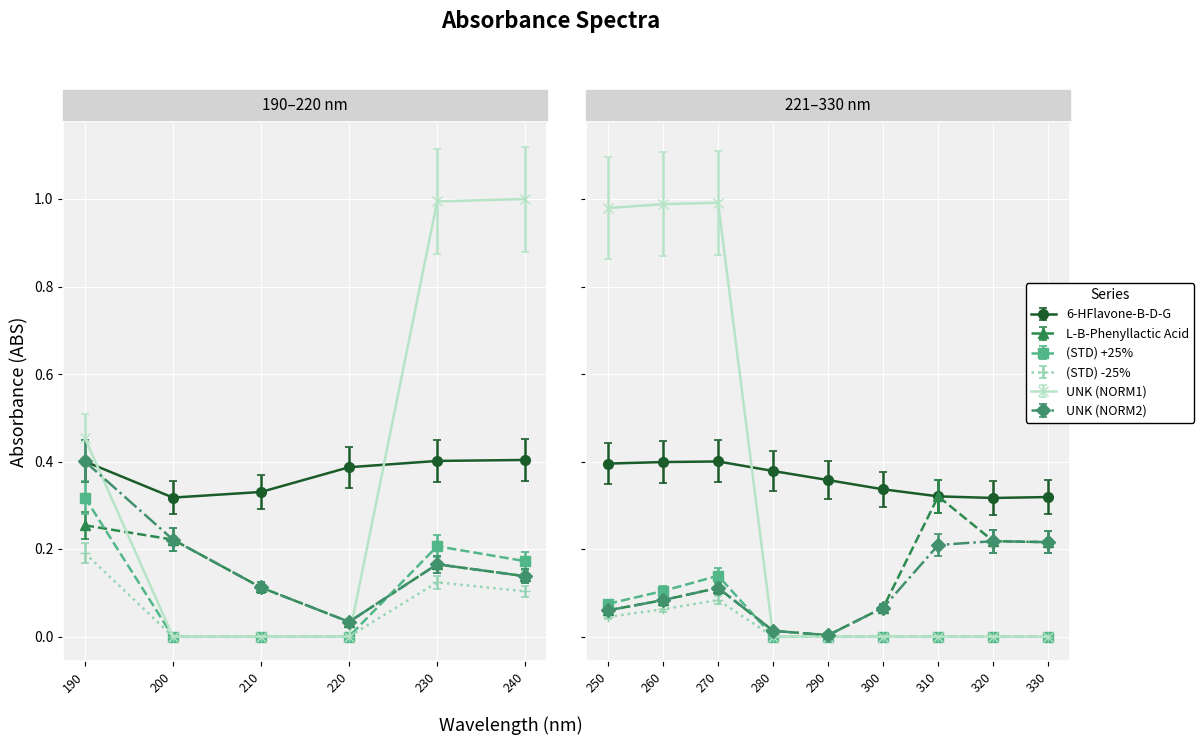

How many series are shown in this chart?

6